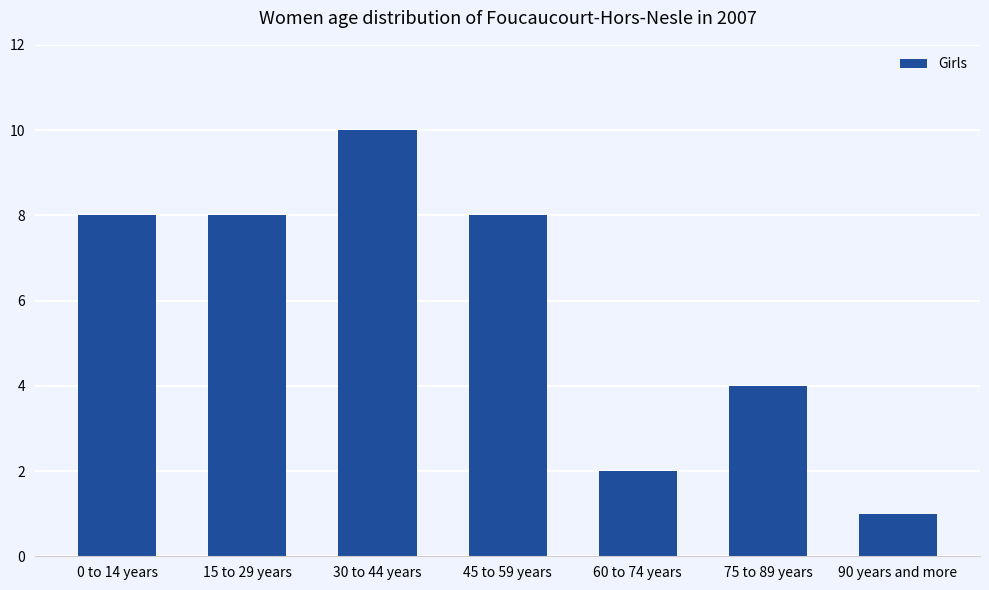

What is the difference between the maximum and minimum values?

9